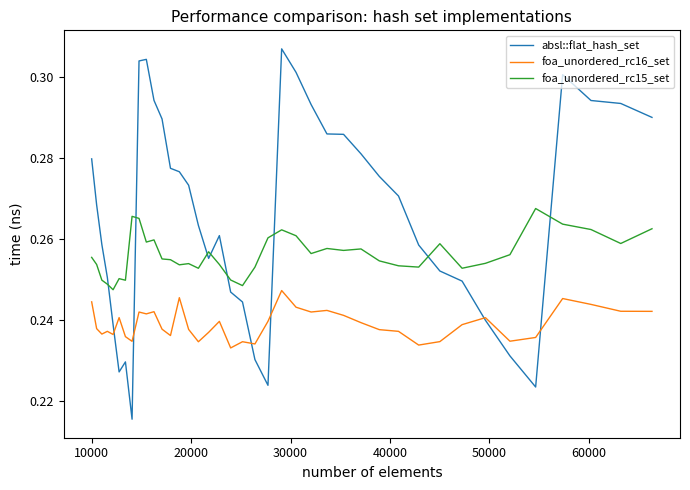

True or false: absl::flat_hash_set and foa_unordered_rc15_set intersect in this chart.

True